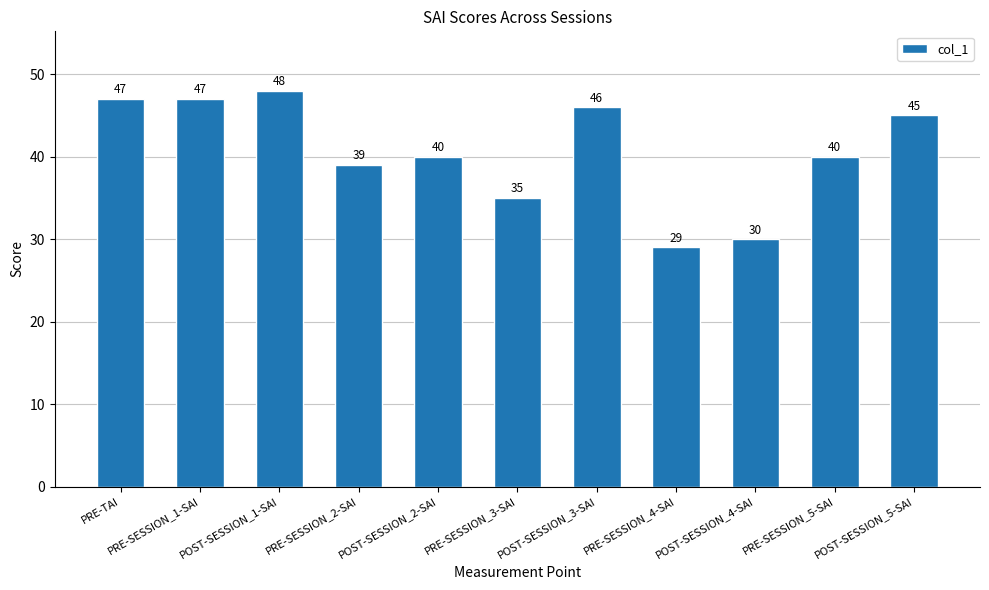

What is the change in value from PRE-SESSION_4-SAI to POST-SESSION_4-SAI?

+1